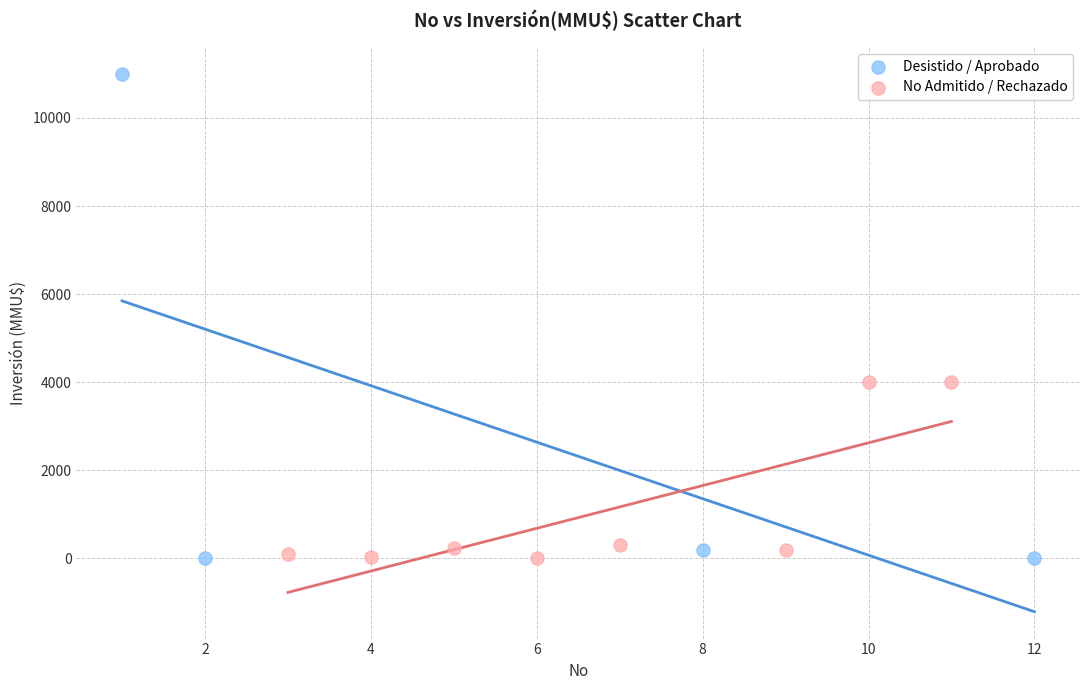

Which series contains the highest Y value?

Desistido / Aprobado